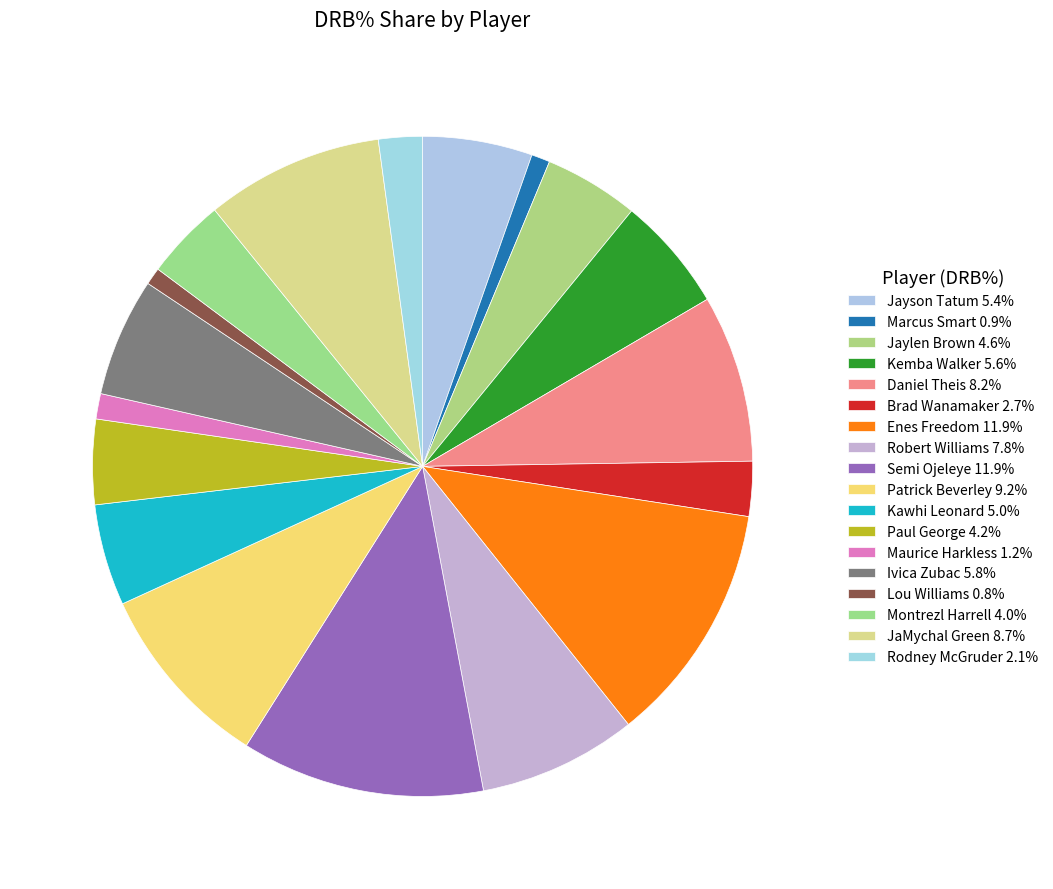

Count the number of slices in the pie.

18